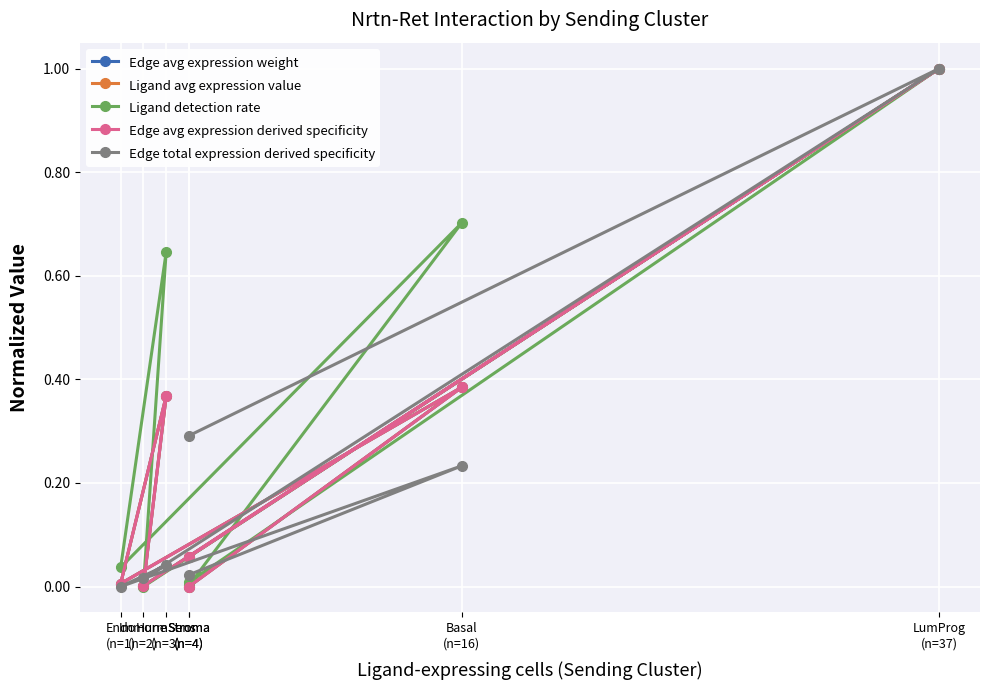

At which label is Edge total expression derived specificity closest to 0?

Endo
(n=1)